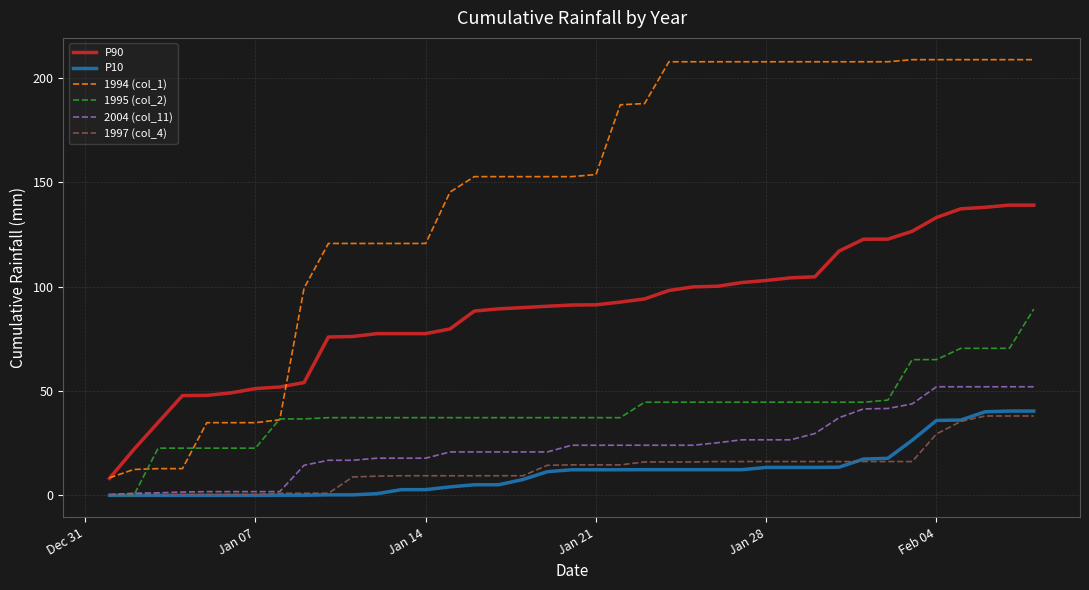

Does the chart display data point markers on the line(s)?

No